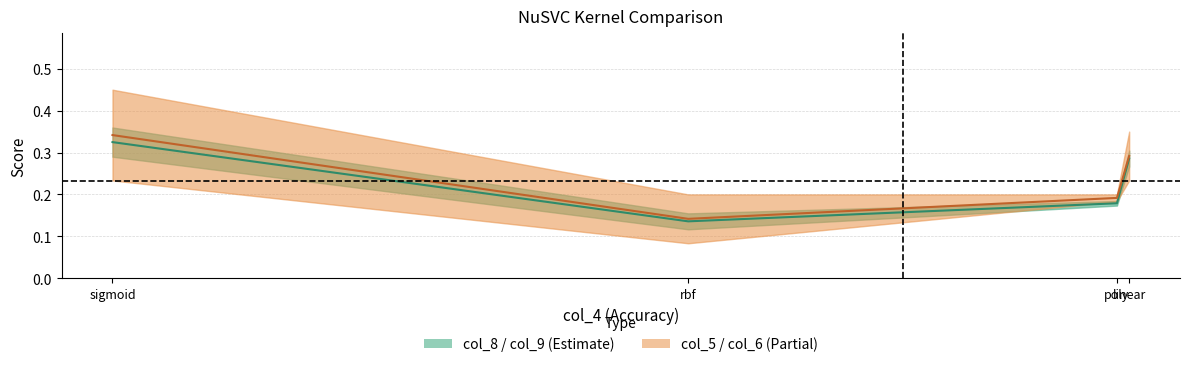

List the series in order of their peak value, lowest first.

col_8+col_9 center, col_5+col_6 center